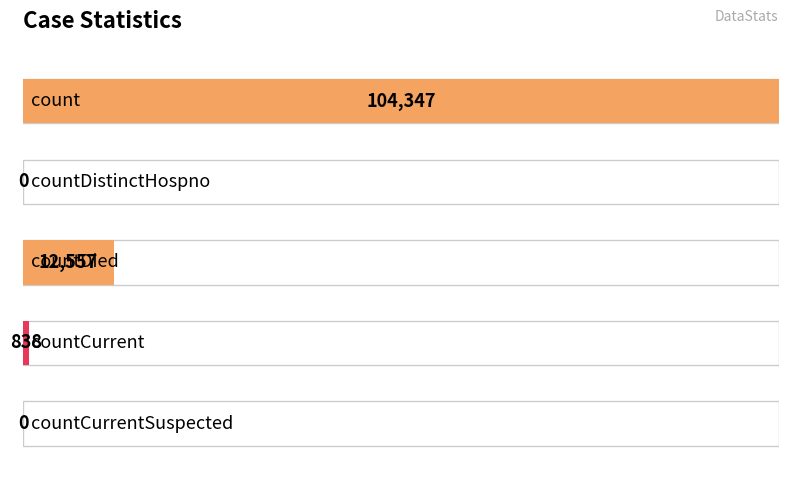

Reading left to right, transcribe all the data shown in this chart.

104347	0	12557	838	0